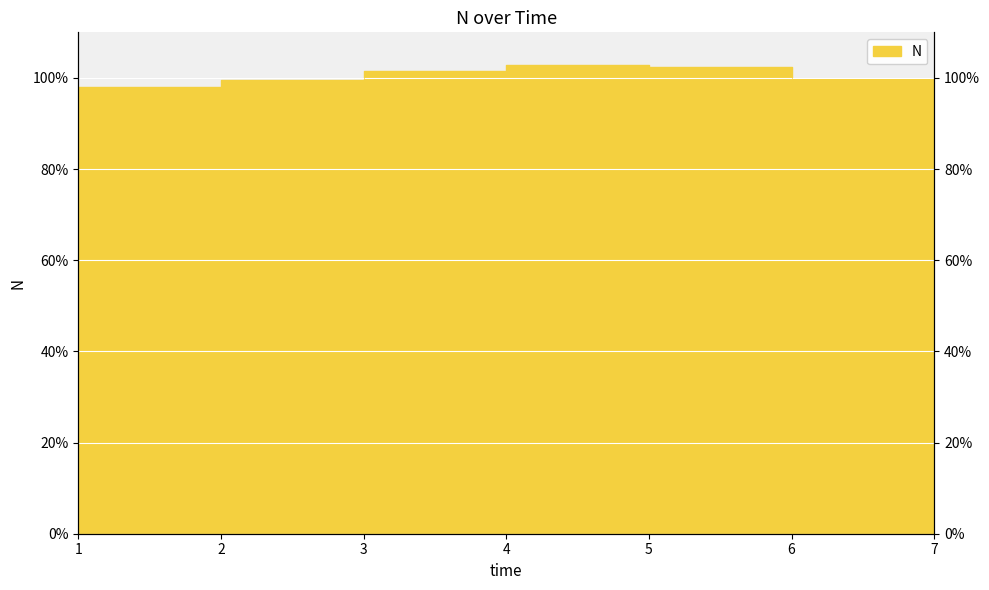

What is the average value?

1.0